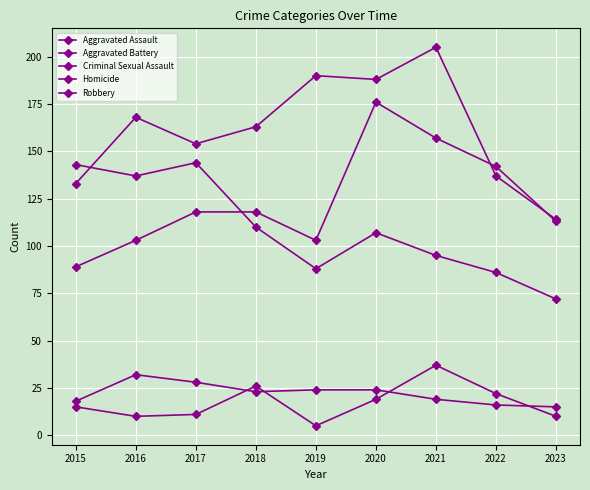

What is the sum of all Criminal Sexual Assault values?

199